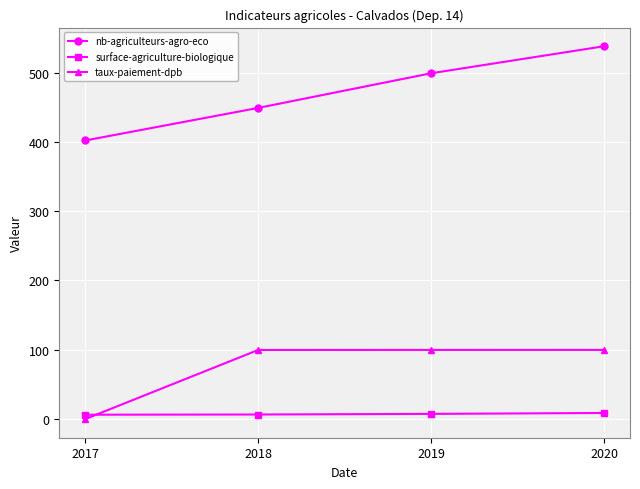

True or false: surface-agriculture-biologique and nb-agriculteurs-agro-eco intersect in this chart.

False